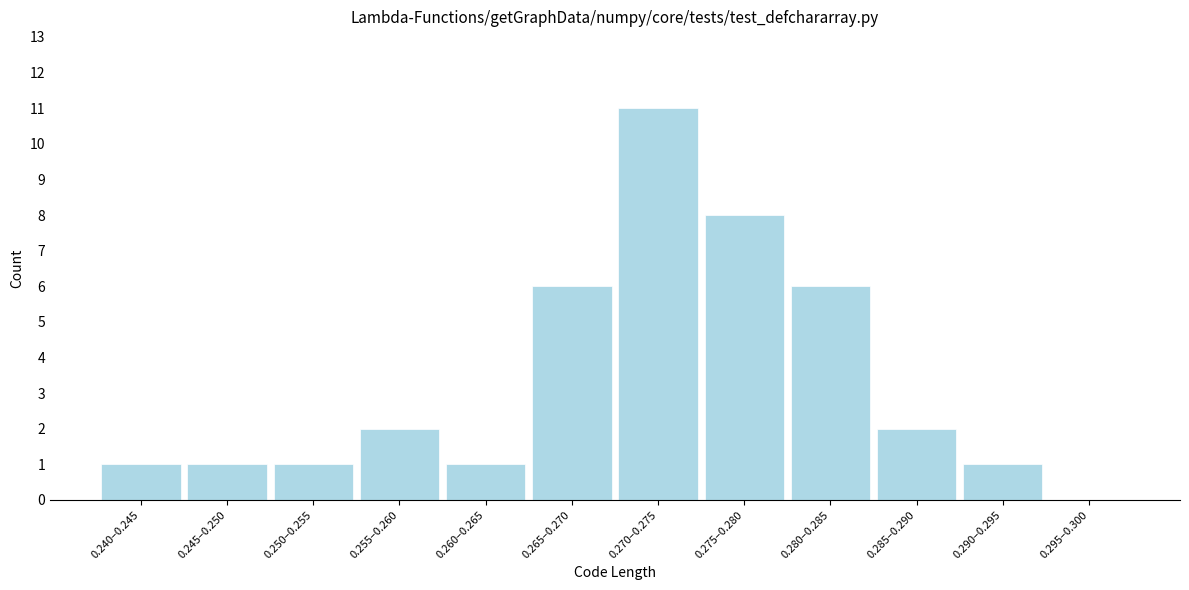

Reading left to right, transcribe all the data shown in this chart.

0.240–0.245=1	0.245–0.250=1	0.250–0.255=1	0.255–0.260=2	0.260–0.265=1	0.265–0.270=6	0.270–0.275=11	0.275–0.280=8	0.280–0.285=6	0.285–0.290=2	0.290–0.295=1	0.295–0.300=0